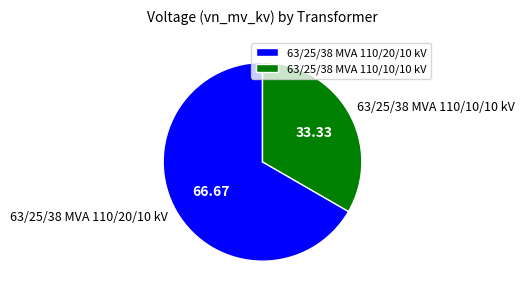

What is the smallest slice in the pie chart?

63/25/38 MVA 110/10/10 kV